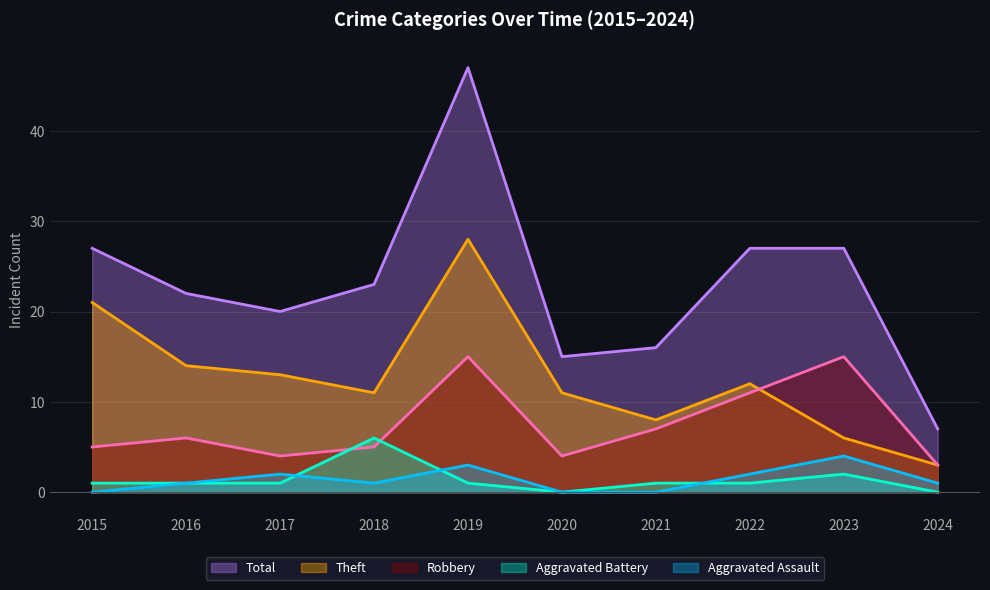

Reading left to right, extract all data points from this chart.

Aggravated Assault: 2015=0	2016=1	2017=2	2018=1	2019=3	2020=0	2021=0	2022=2	2023=4	2024=1
Aggravated Battery: 2015=1	2016=1	2017=1	2018=6	2019=1	2020=0	2021=1	2022=1	2023=2	2024=0
Robbery: 2015=5	2016=6	2017=4	2018=5	2019=15	2020=4	2021=7	2022=11	2023=15	2024=3
Theft: 2015=21	2016=14	2017=13	2018=11	2019=28	2020=11	2021=8	2022=12	2023=6	2024=3
Total: 2015=27	2016=22	2017=20	2018=23	2019=47	2020=15	2021=16	2022=27	2023=27	2024=7